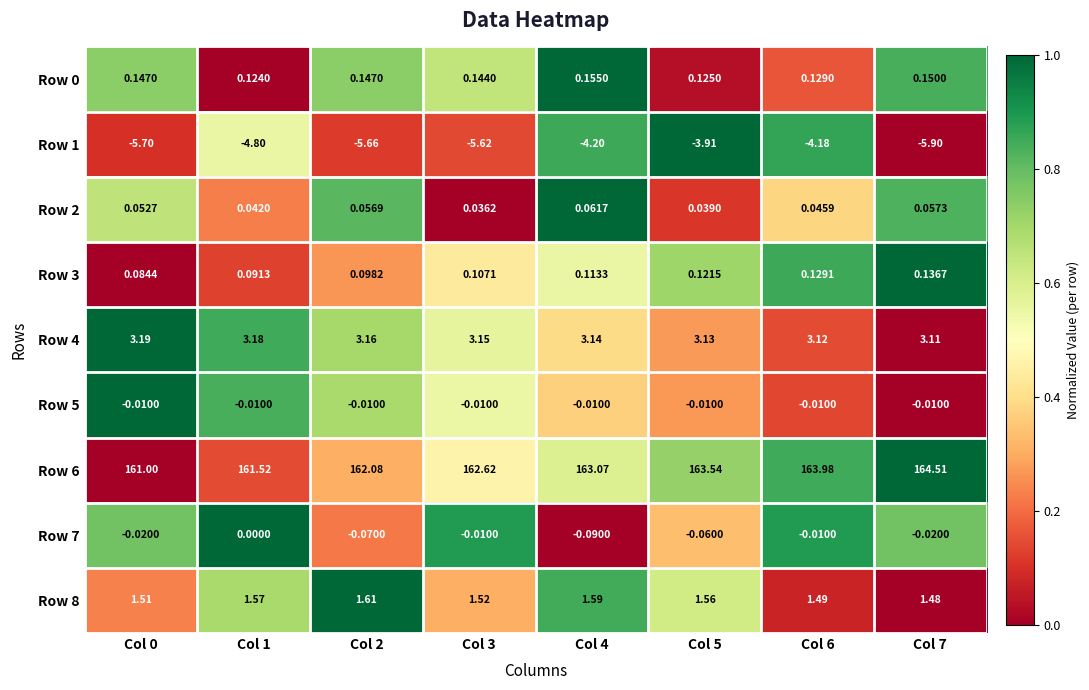

What is the spread (max minus min) of values at Col 1?

166.3